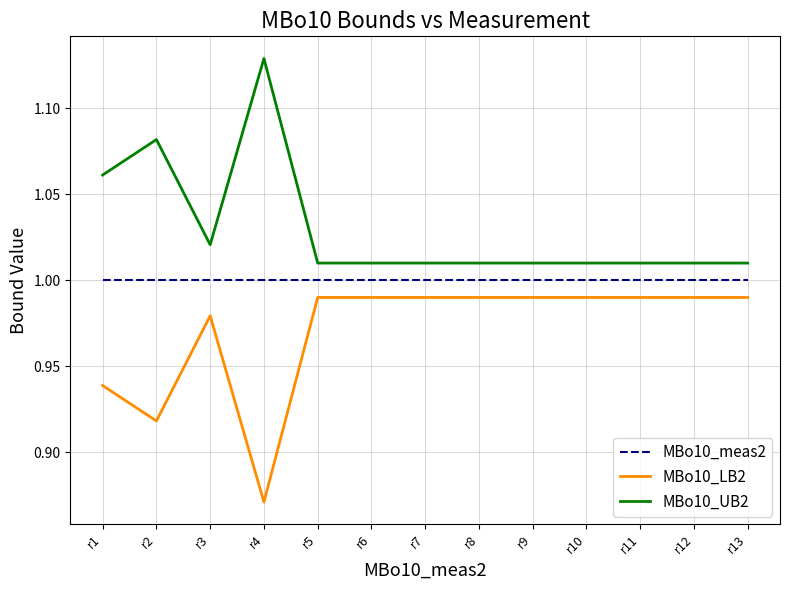

List the series in order of their overall mean, lowest first.

MBo10_LB2, MBo10_meas2, MBo10_UB2